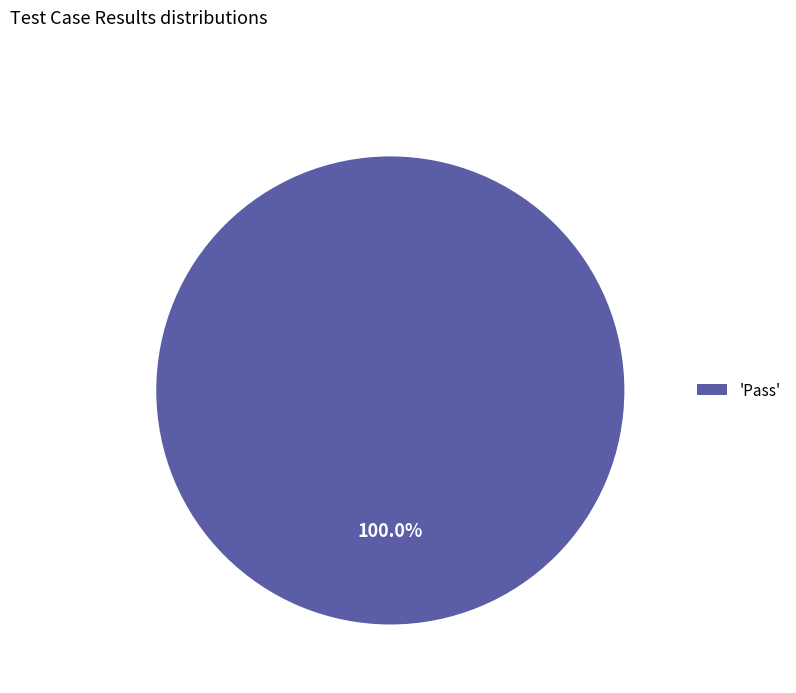

Rank the categories by value from lowest to highest.

'Pass'